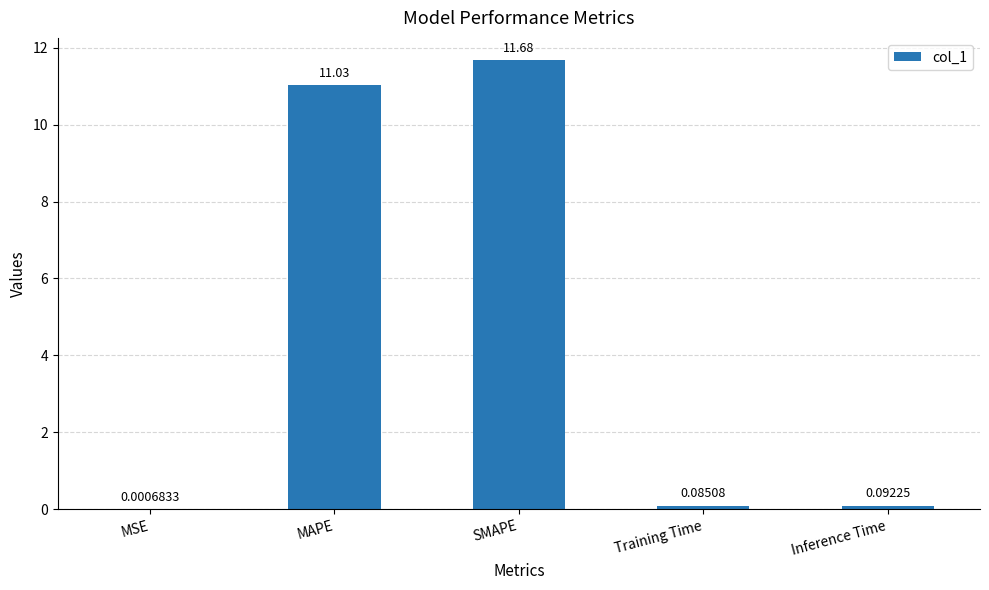

Which has a higher value, MSE or MAPE?

MAPE